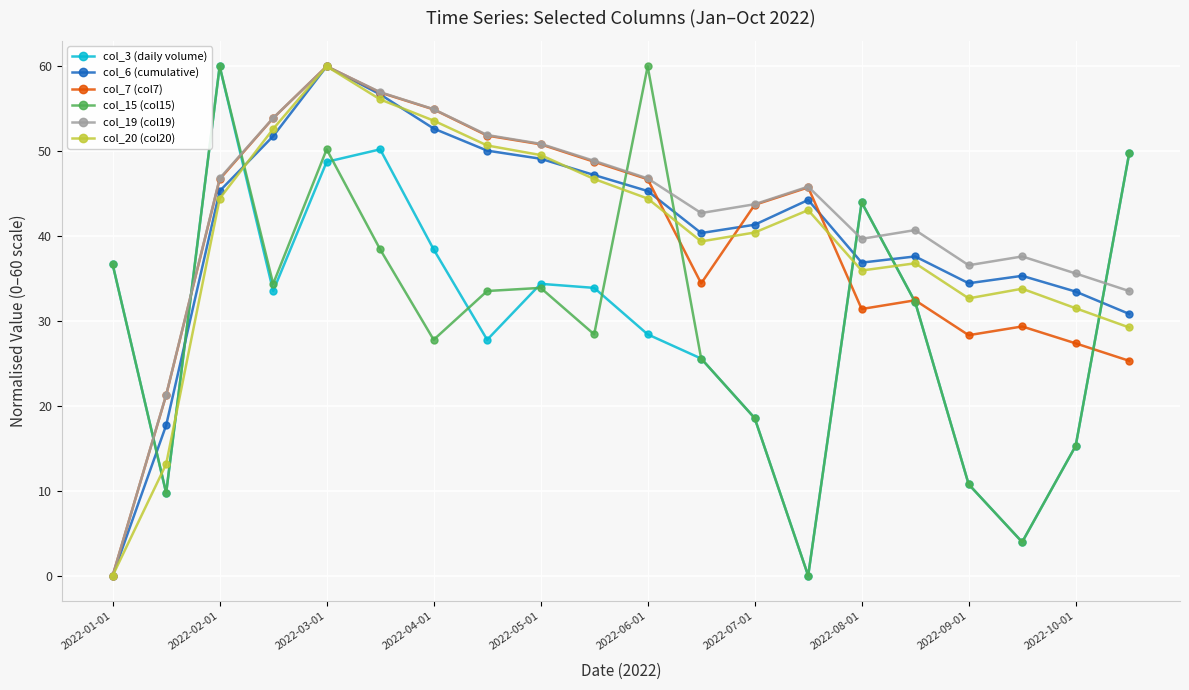

True or false: col_20 (col20) has more than 1 interior local peaks.

True